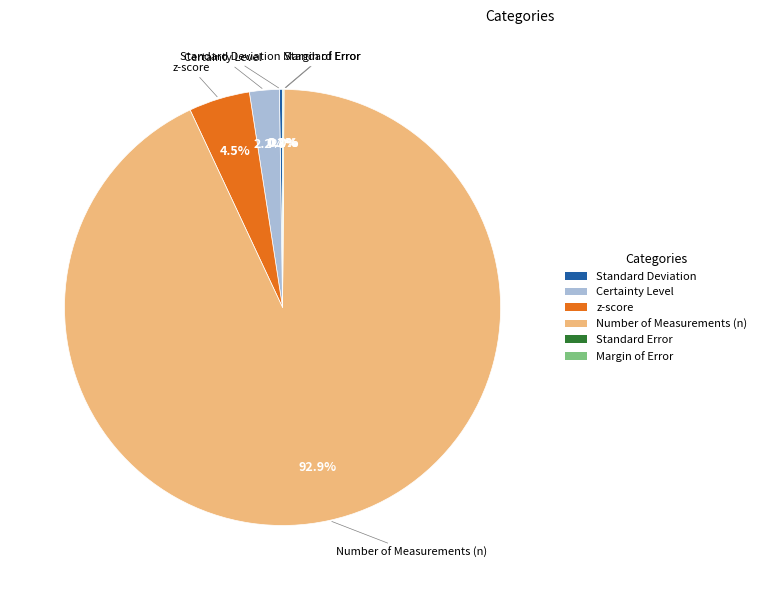

Which category has the biggest portion of the pie?

Number of Measurements (n)